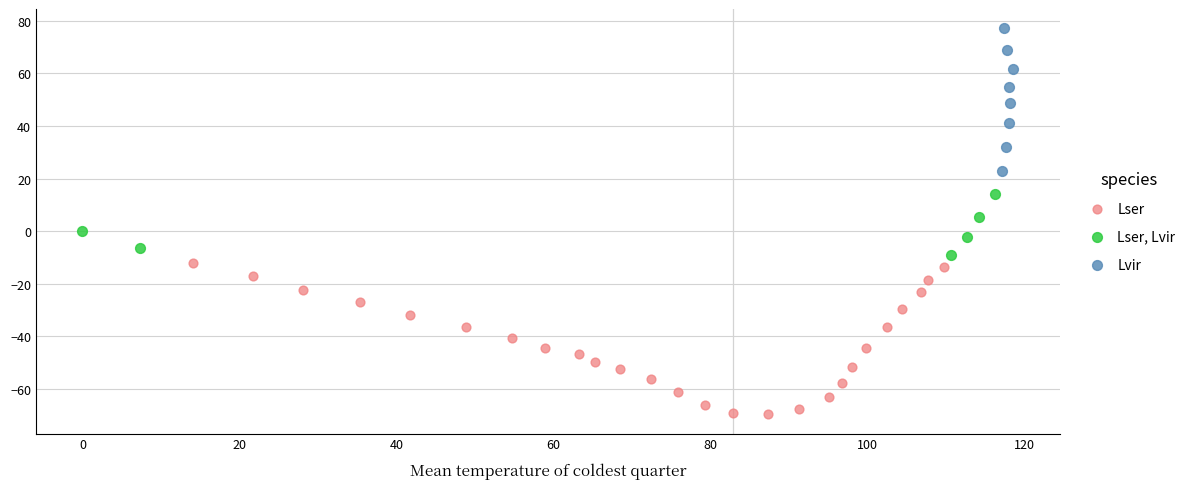

Which series reaches the maximum Y coordinate?

Lvir